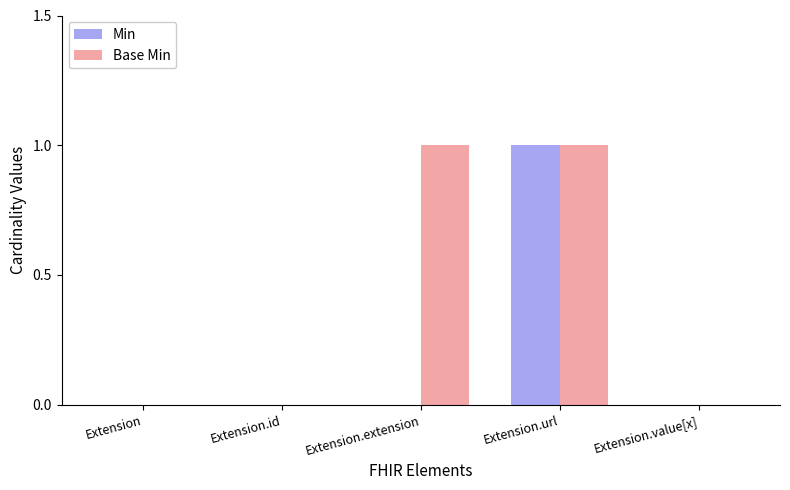

How many groups of bars are there?

5